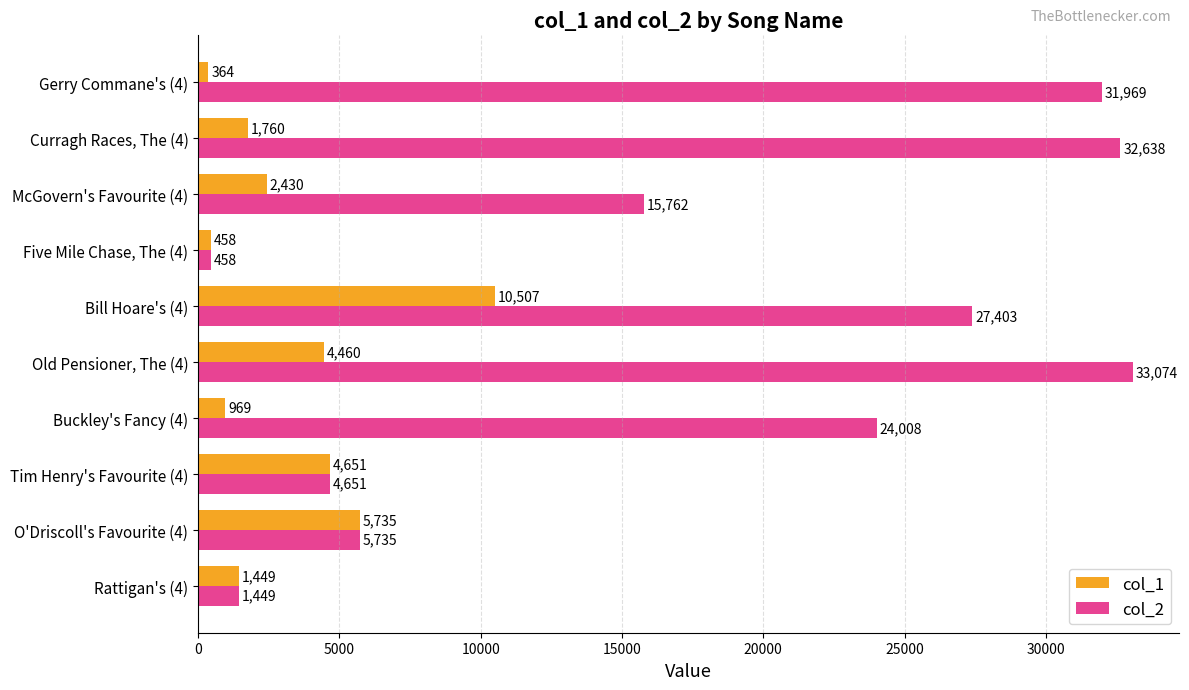

What is the highest value of the col_1 series?

10507